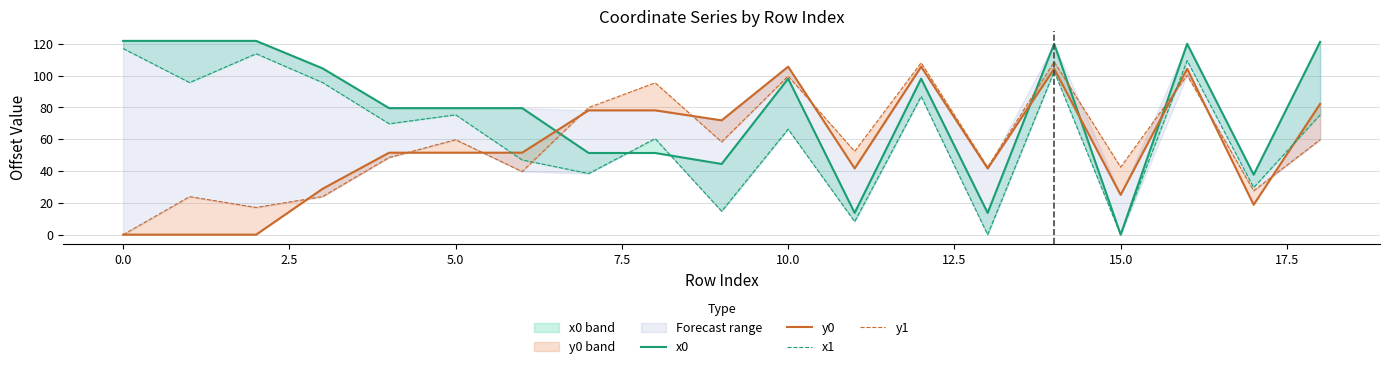

True or false: x0 and y0 intersect in this chart.

True